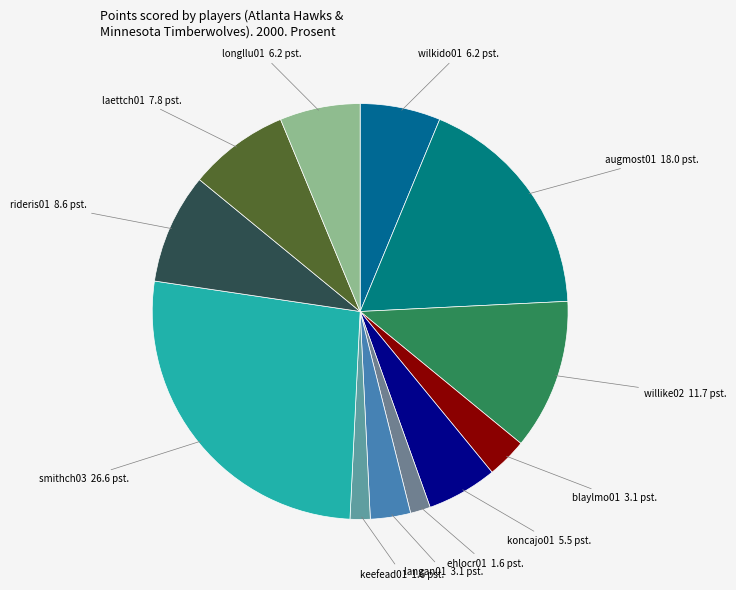

How many segments does this pie chart have?

12